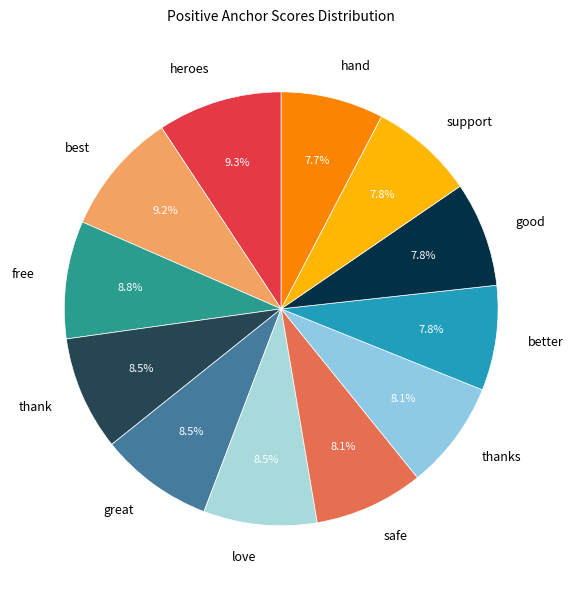

Is it true that safe is 8% of the pie?

True